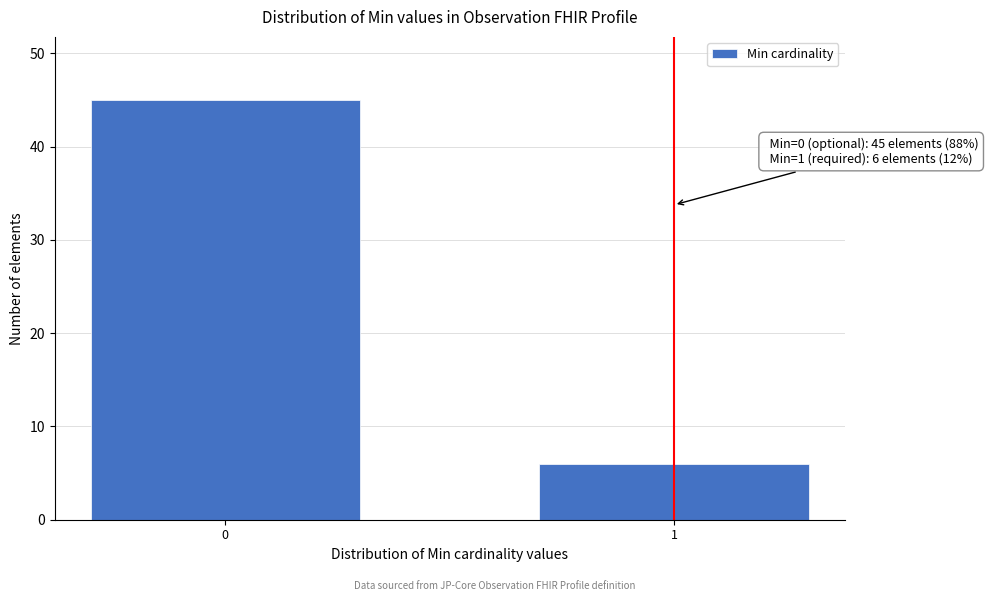

Reading right to left, list all the values displayed in this chart.

1=6	0=45